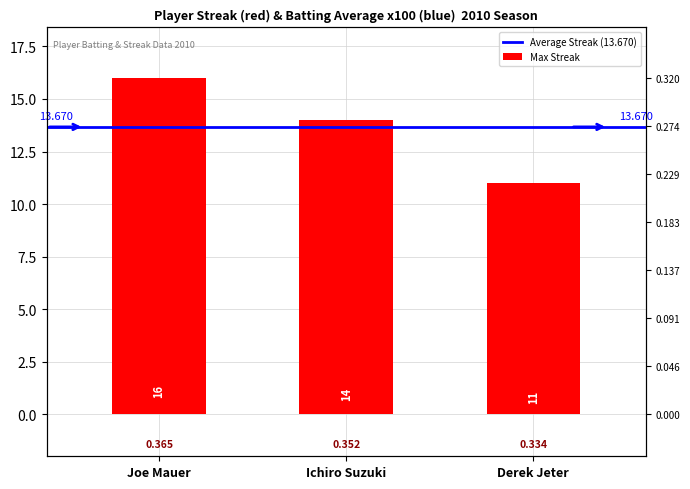

What is the difference between the maximum and minimum values?

5